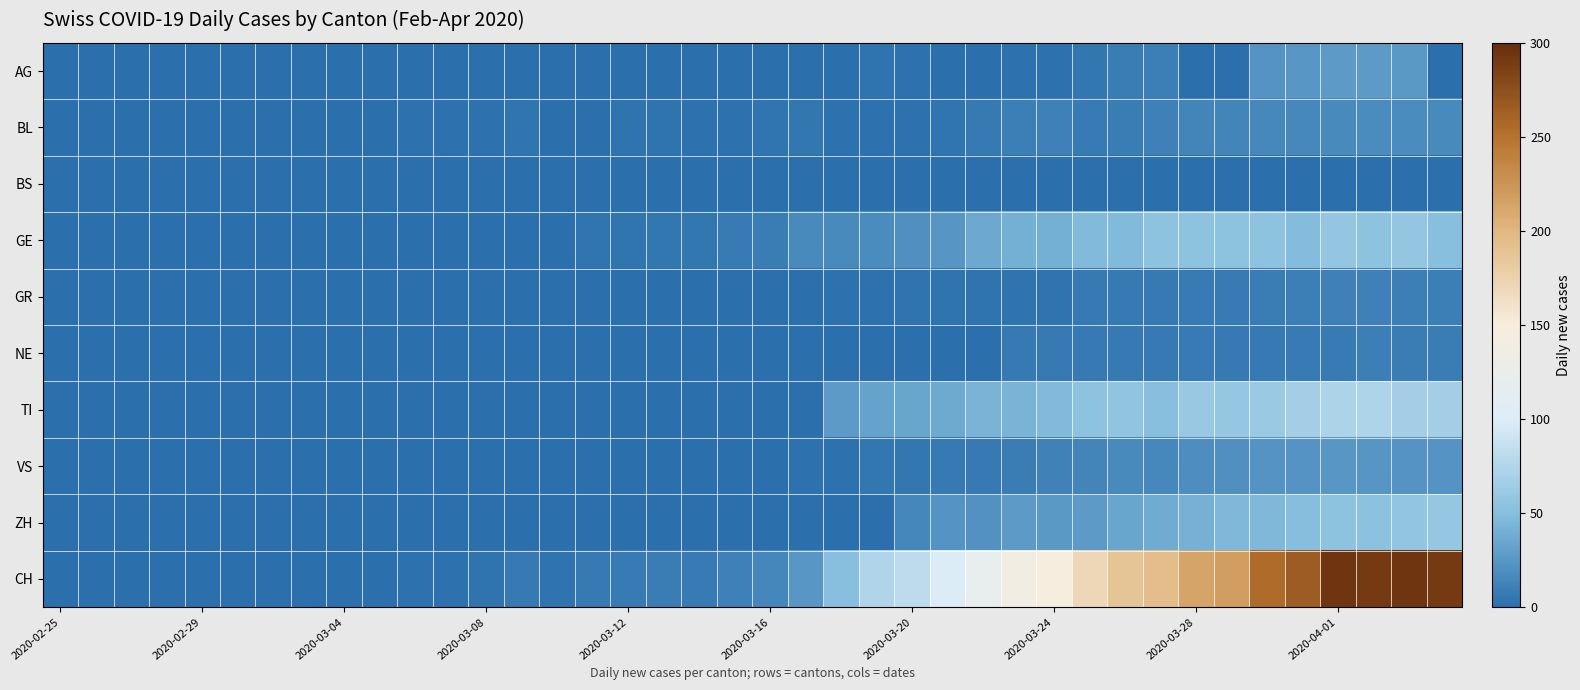

At how many categories does at least one series exceed 64?

17